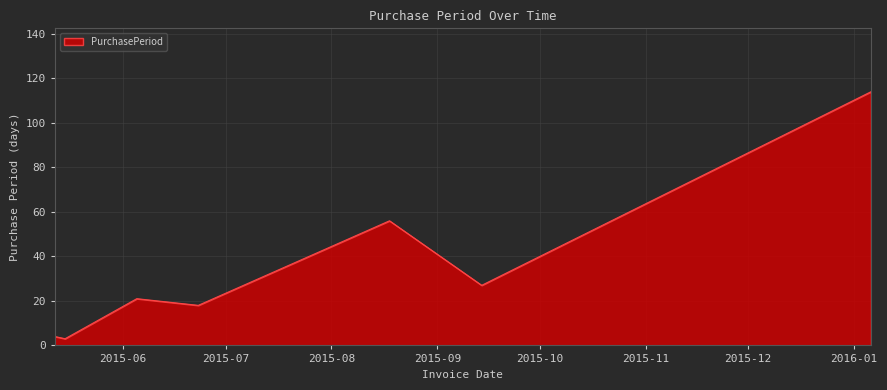

What is the maximum value shown in the chart?

114